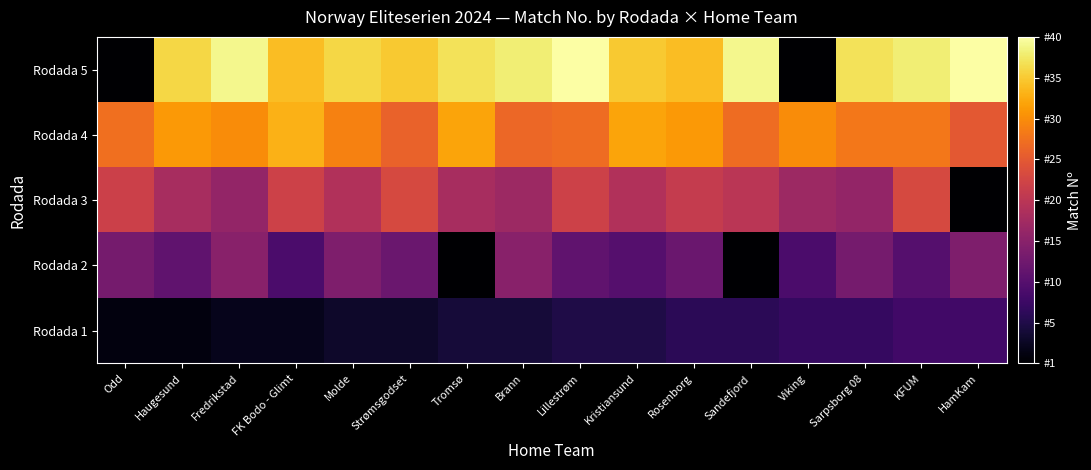

What is the maximum value shown in the chart?

1.0